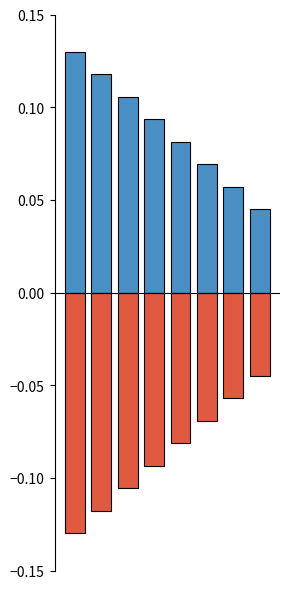

What is the difference between the maximum and minimum values in the negative series?

0.1